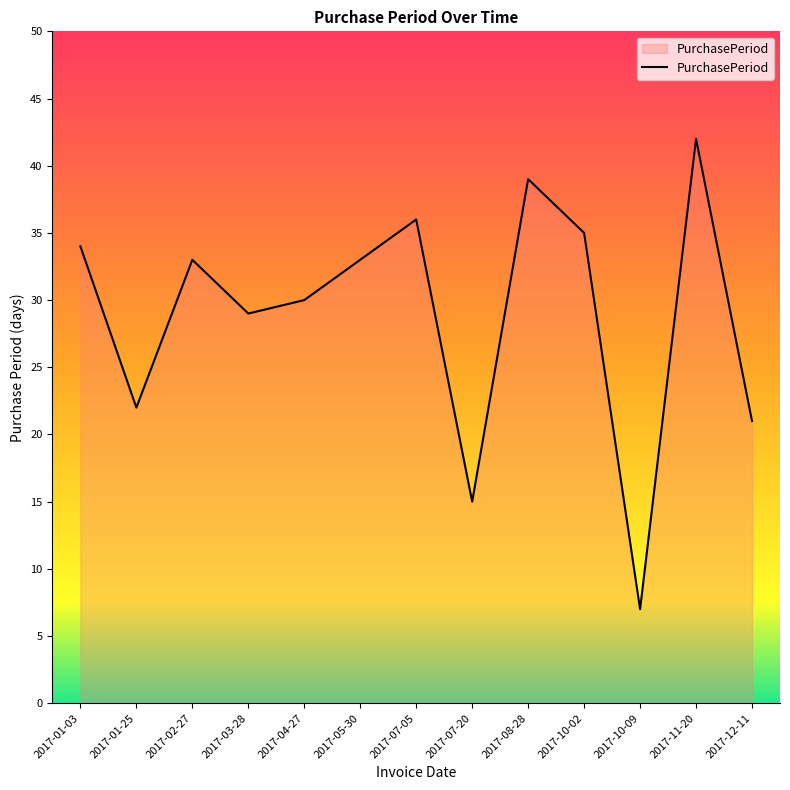

What is the change in value from 2017-01-25 to 2017-02-27?

+11